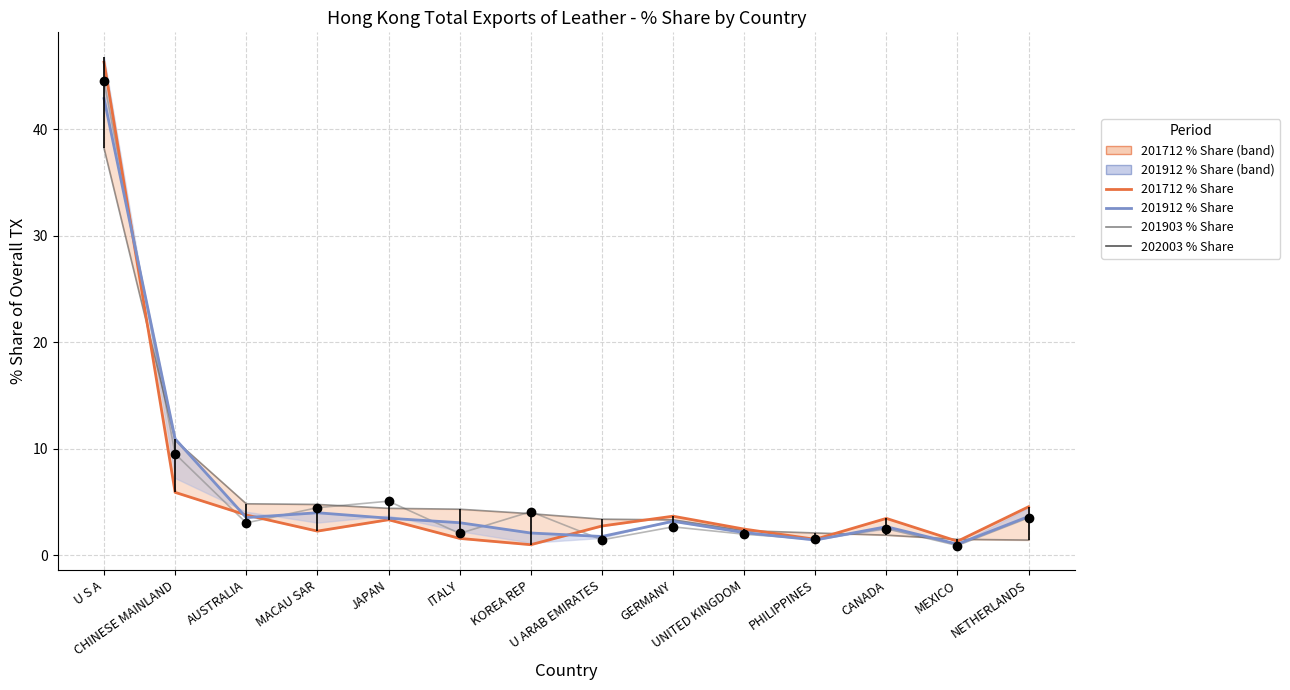

What is the difference between the second highest and second lowest values in the 201903 % Share series?

8.1